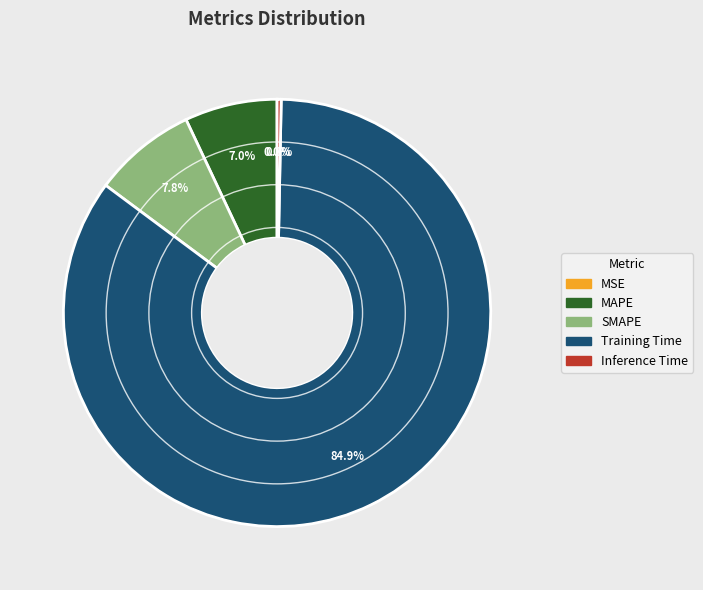

To the nearest percent, what percentage of the pie is MAPE?

7%